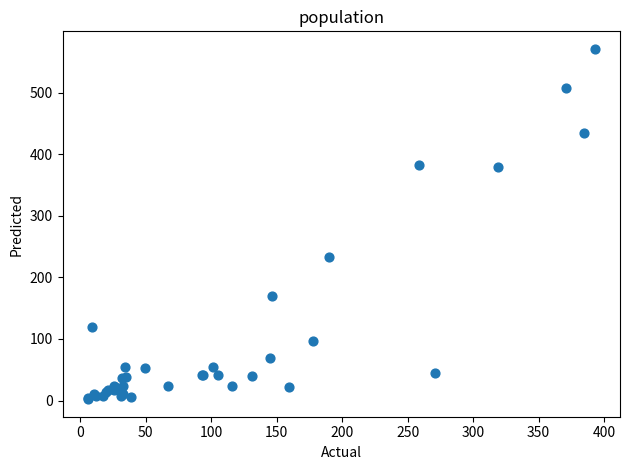

What Y value in the scatter plot is closest to 286?

233.5